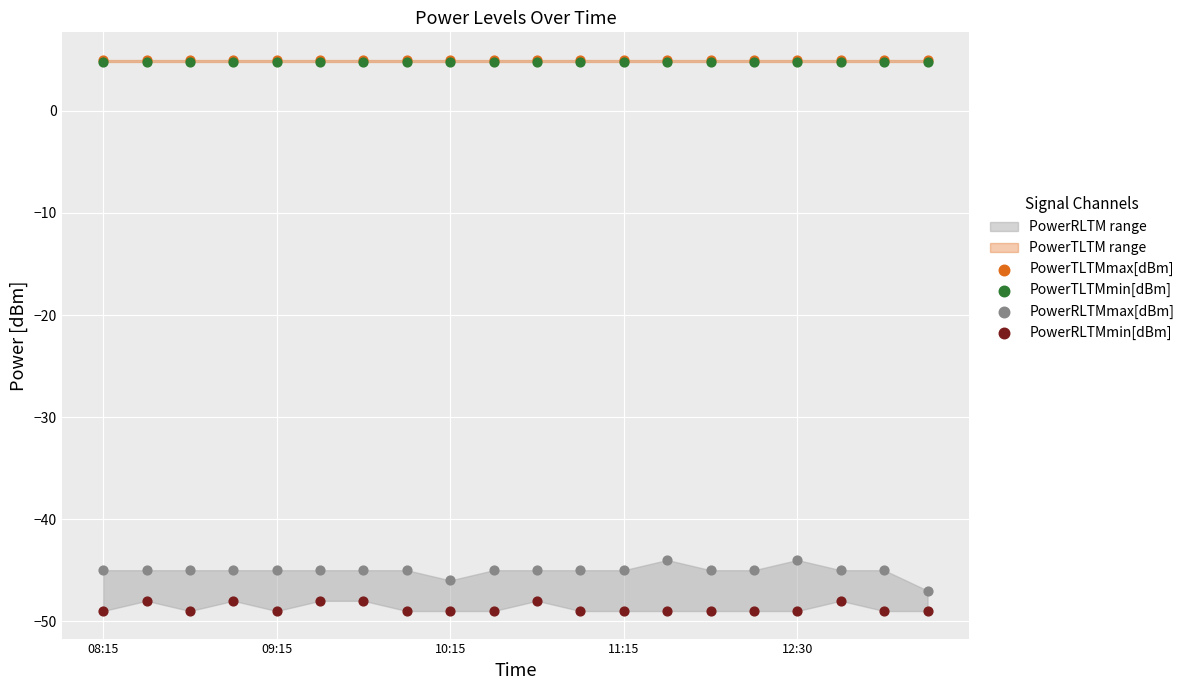

Which series has the largest Y range (max minus min)?

PowerRLTMmax[dBm]